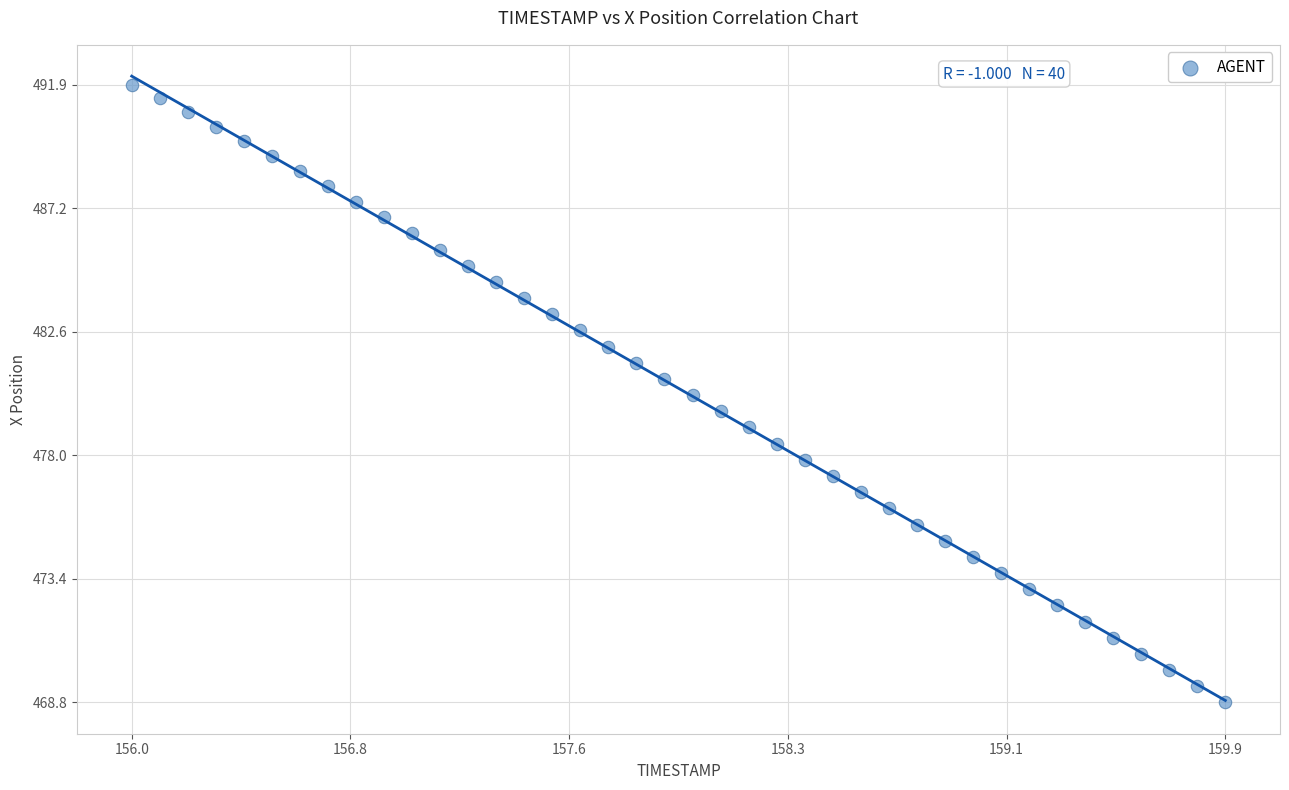

What is the range of Y values (max minus min)?

23.1